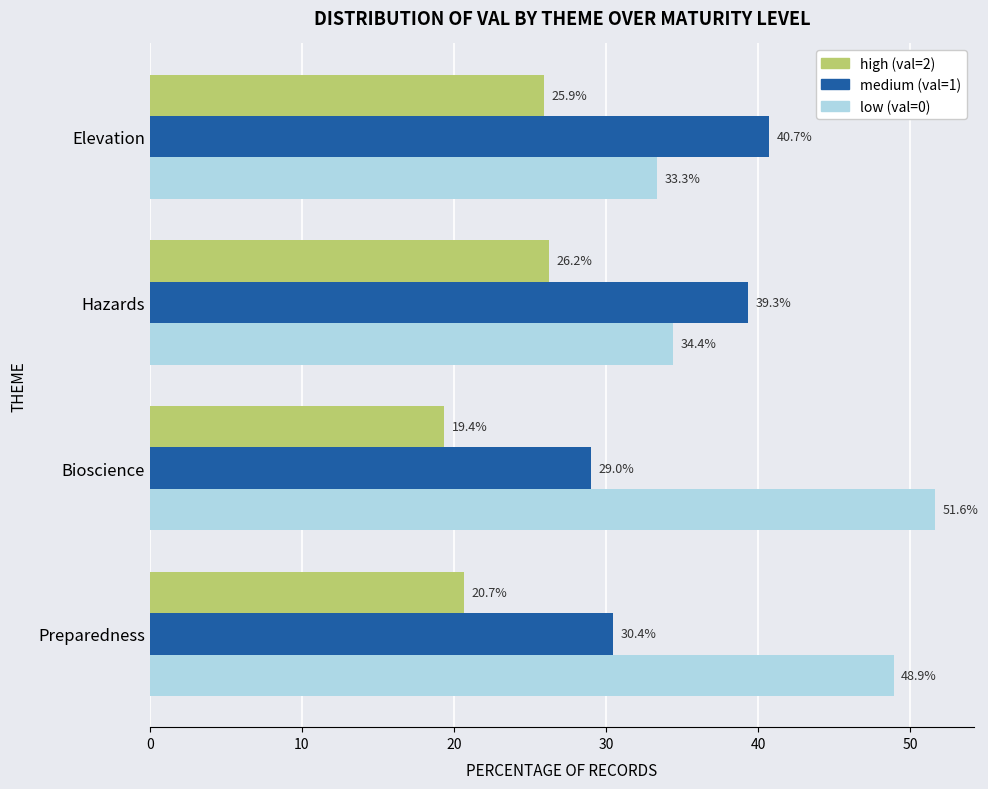

True or false: medium (val=1) has a value of 29.0 at Bioscience.

True